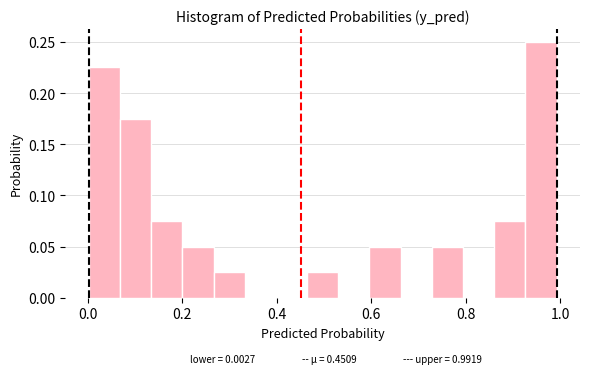

Around what value on the x-axis is the tallest bar? Give the approximate position of its centre, as read against the axis.

0.96